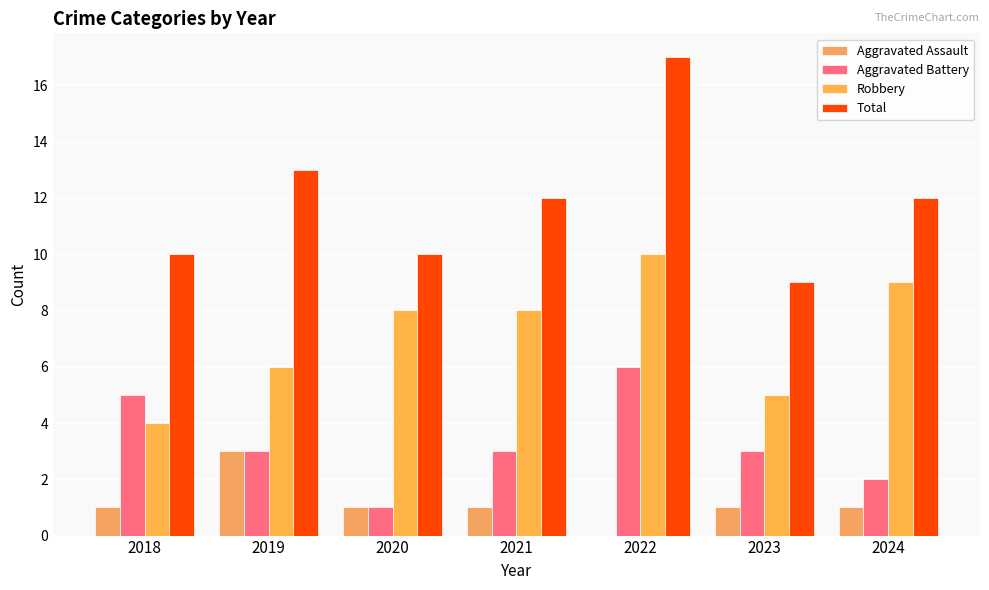

Count the number of data series in this chart.

4